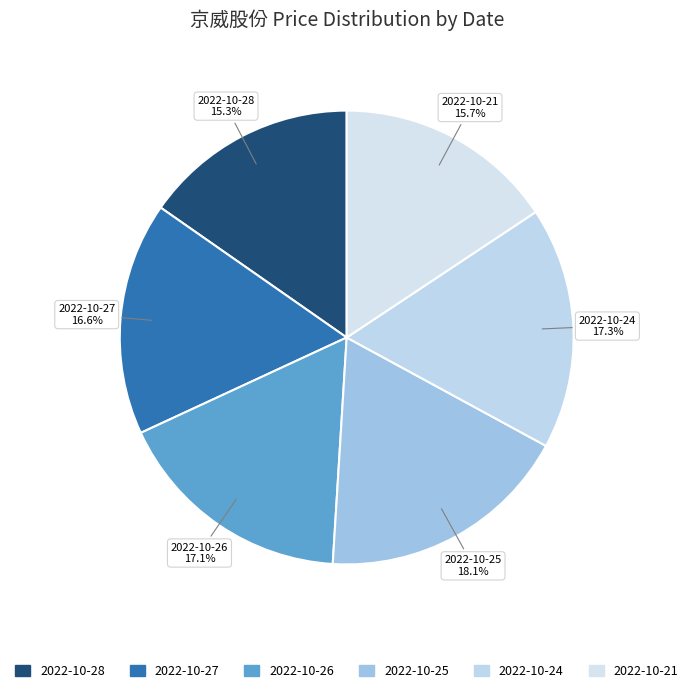

To the nearest percent, what percentage of the pie is 2022-10-24?

17%